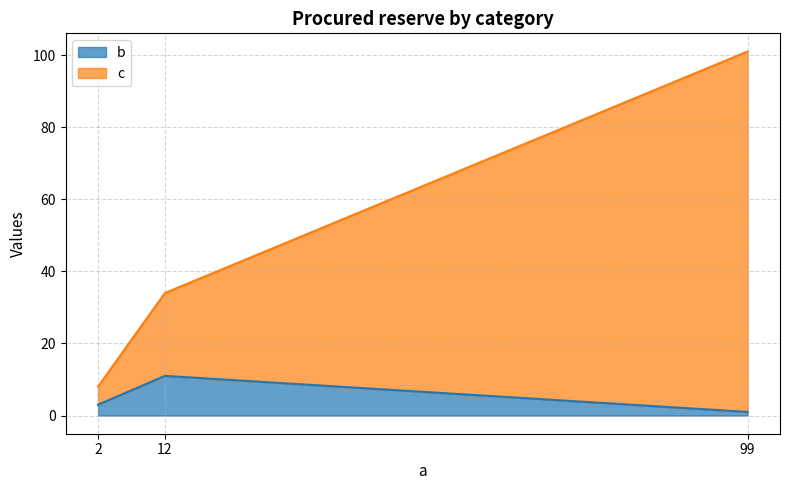

What is the lowest value of the b series?

1